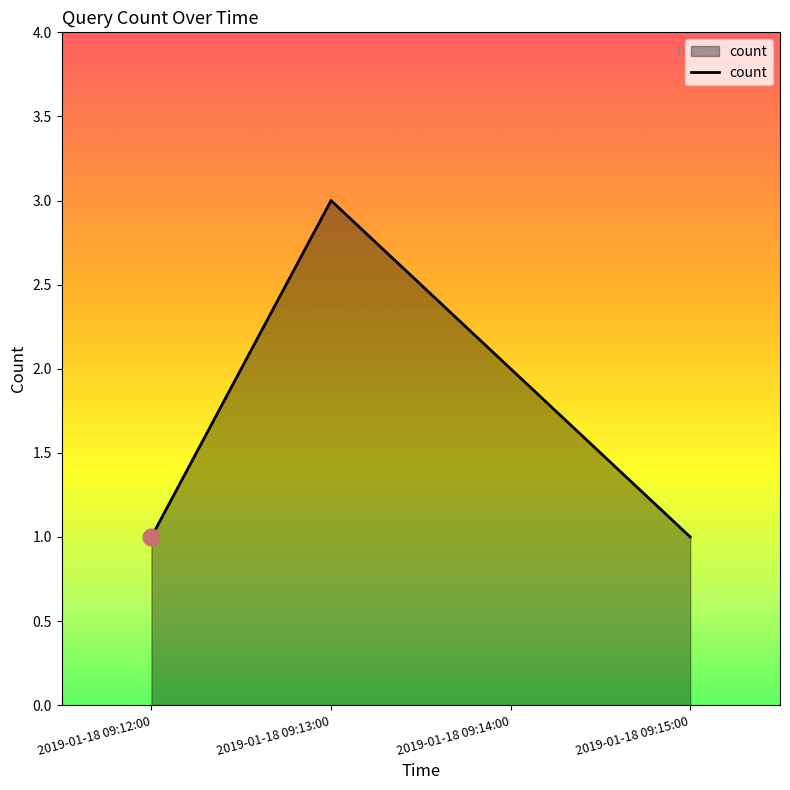

Read the value at 2019-01-18 09:13:00.

3